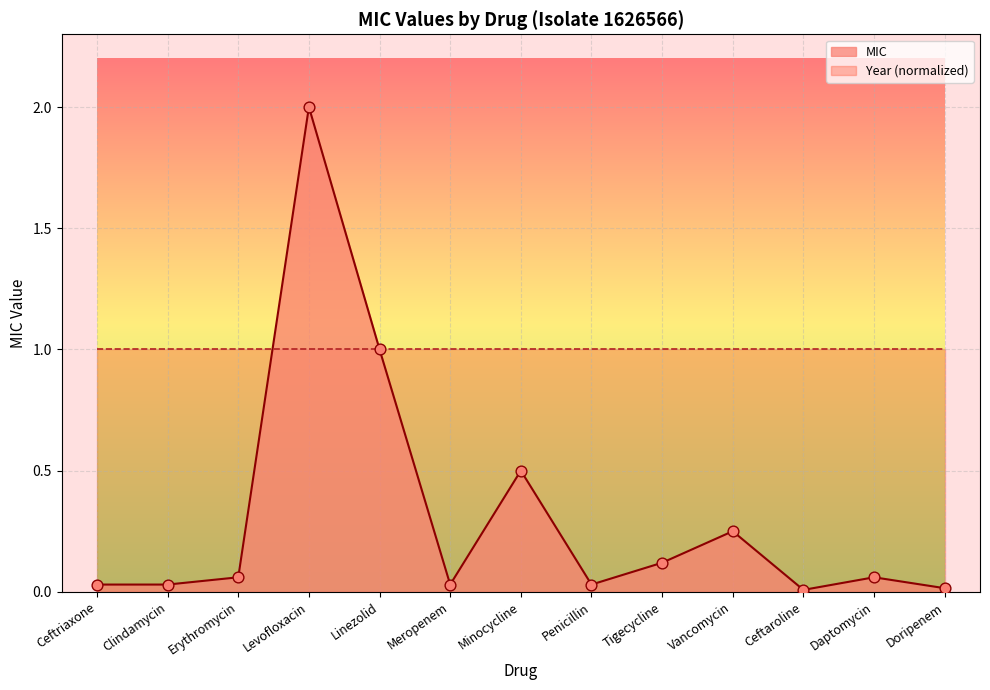

What is the change in value from Linezolid to Minocycline?

-0.5